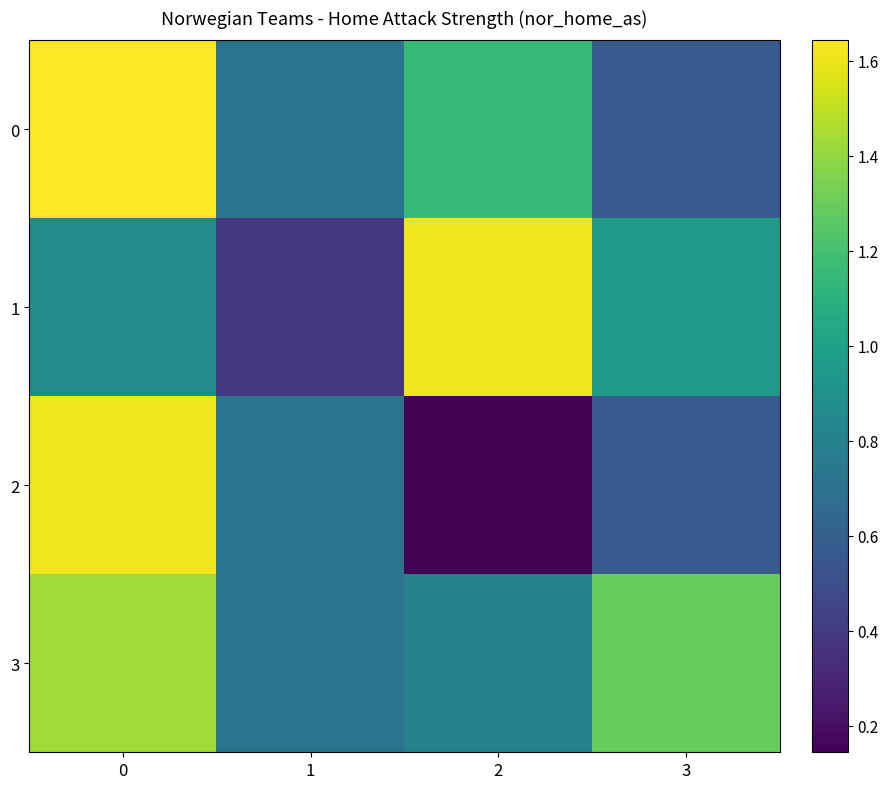

List the series in order of their peak value, highest first.

0, 1, 2, 3